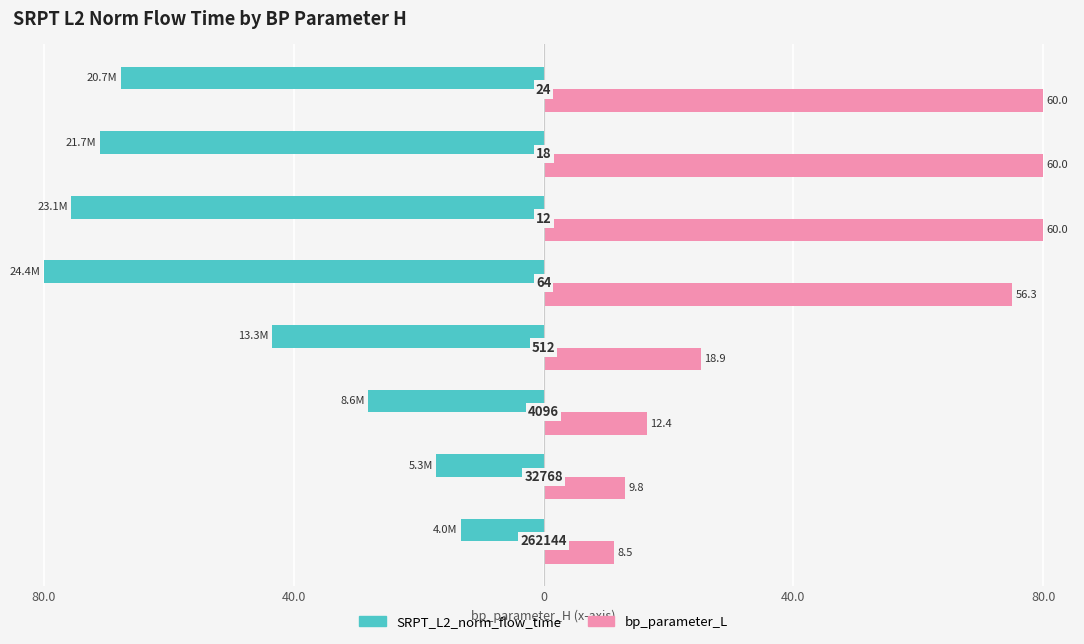

What is the greatest value displayed?

80.0